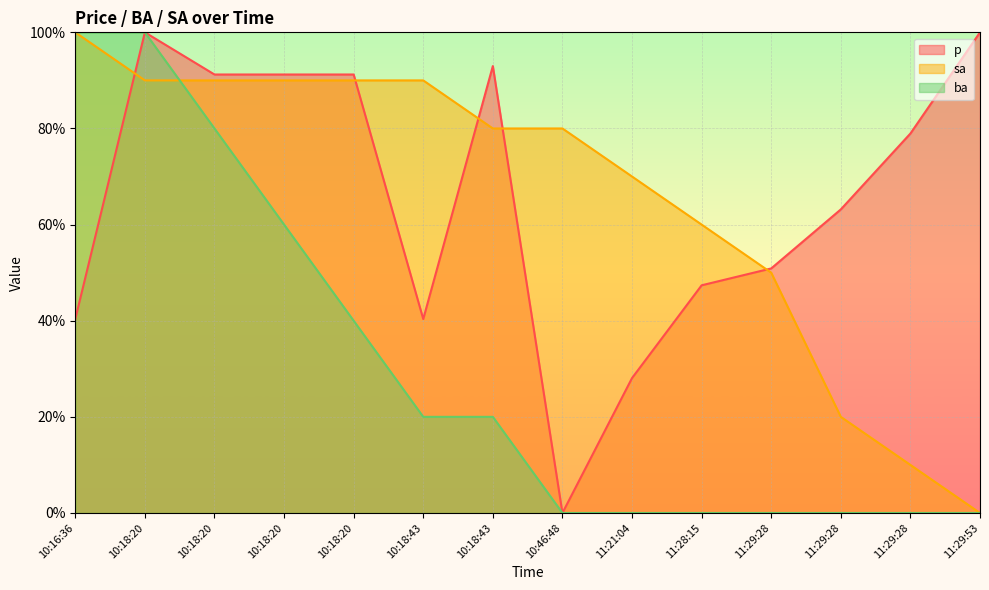

Rank the series at 11:21:04 from highest to lowest value.

sa, p, ba